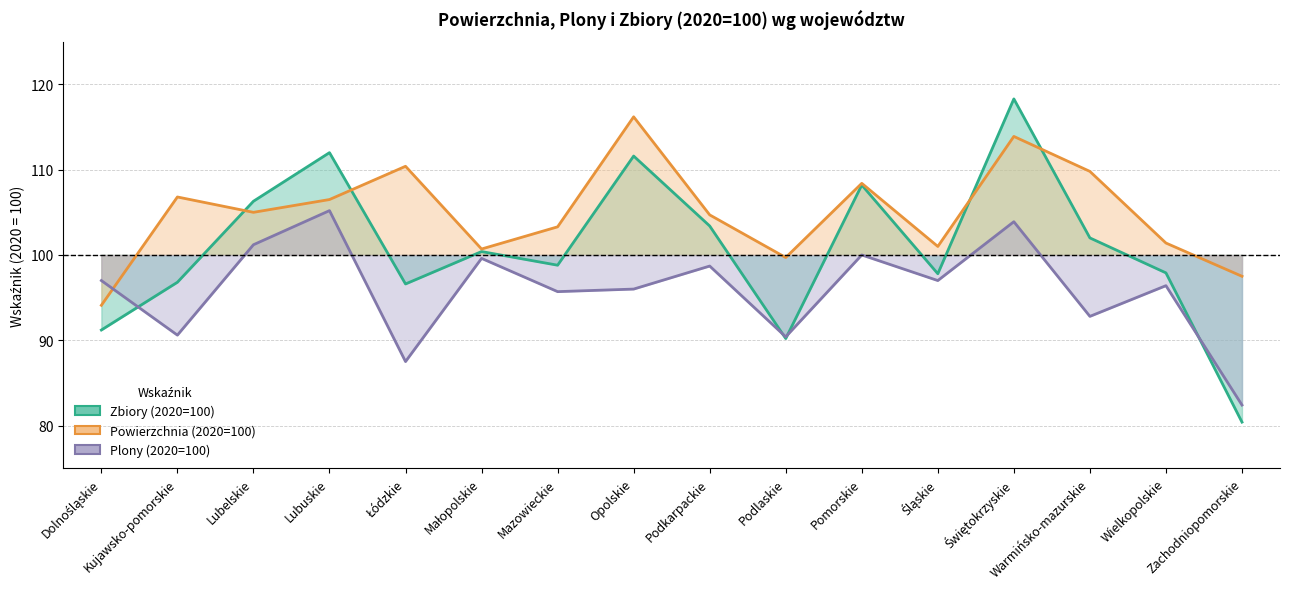

At which label does Zbiory (2020=100) reach its peak?

Świętokrzyskie